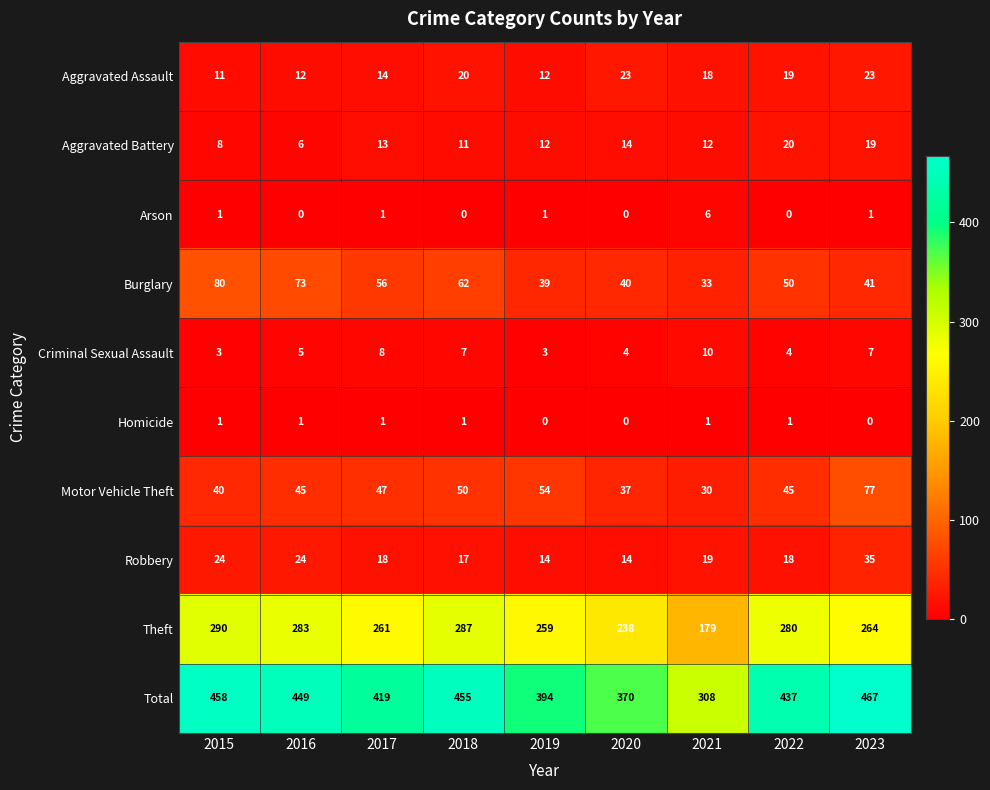

True or false: Aggravated Battery has a value of 20 at 2022.

True